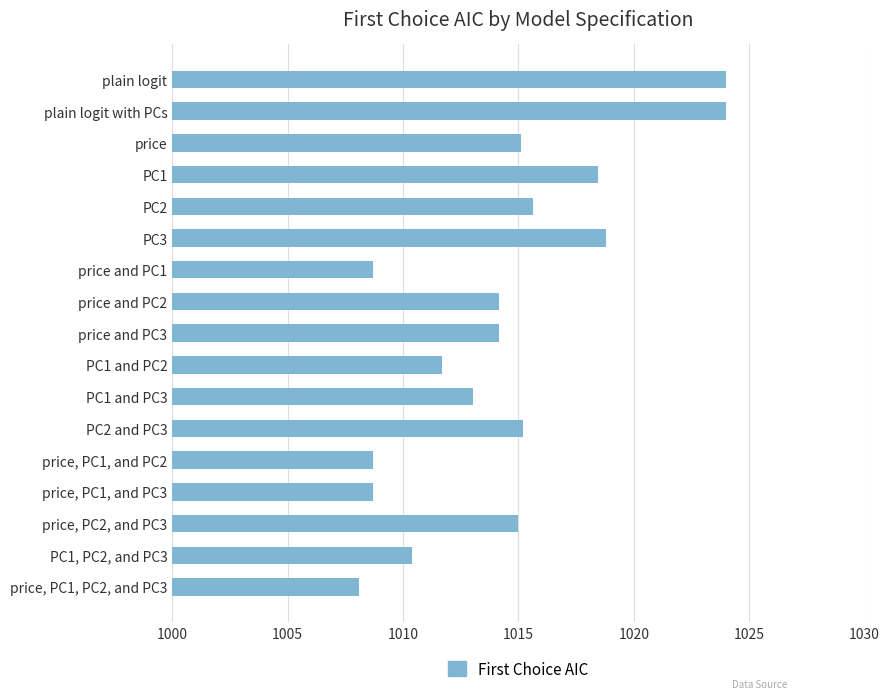

Which category has the lowest value across all series?

price, PC1, PC2, and PC3